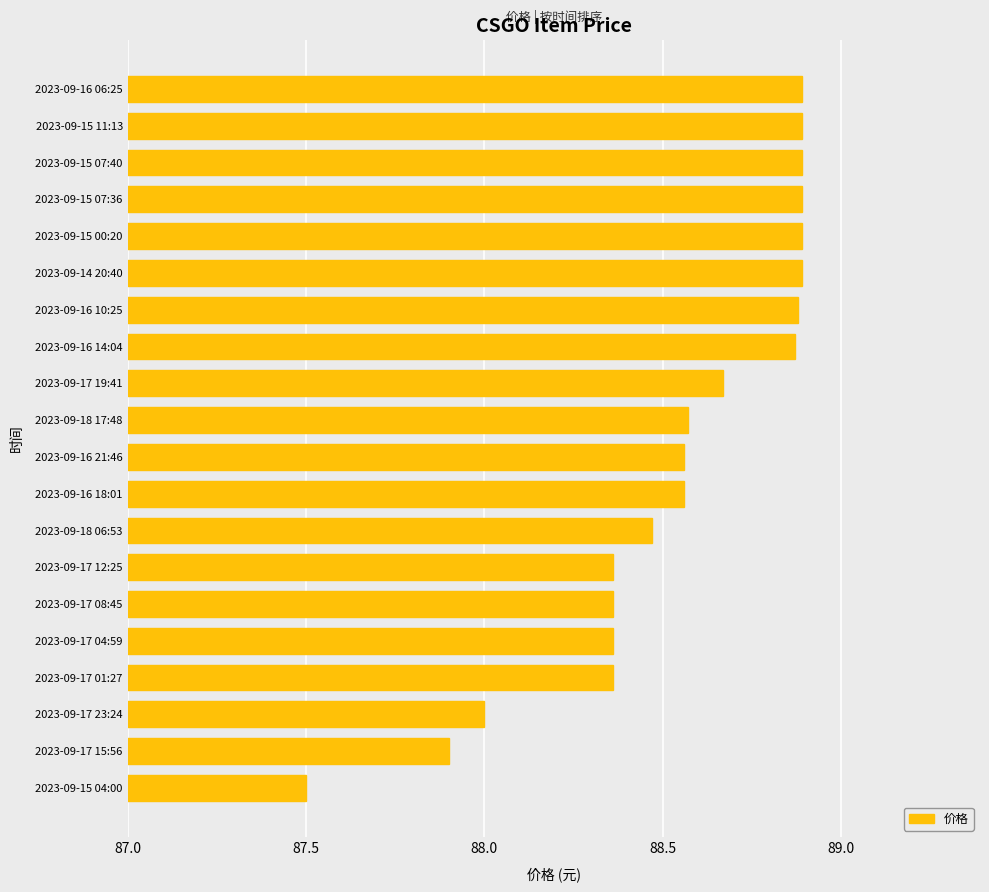

How many distinct data groups are displayed?

1